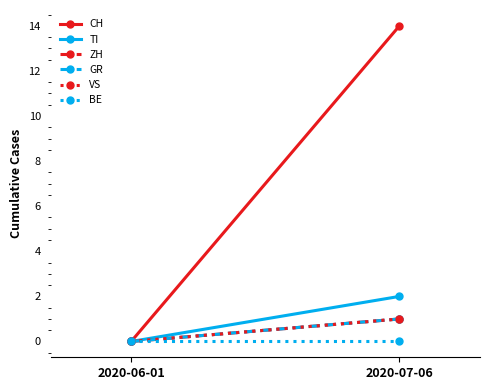

Which category has the lowest value in the TI series?

2020-06-01